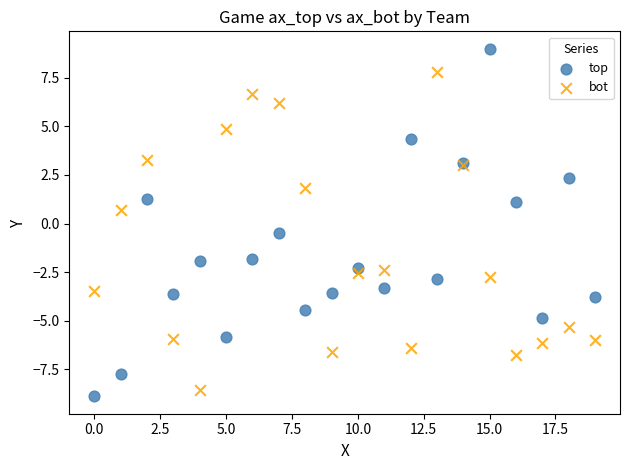

What are all the series names shown in the legend?

top, bot